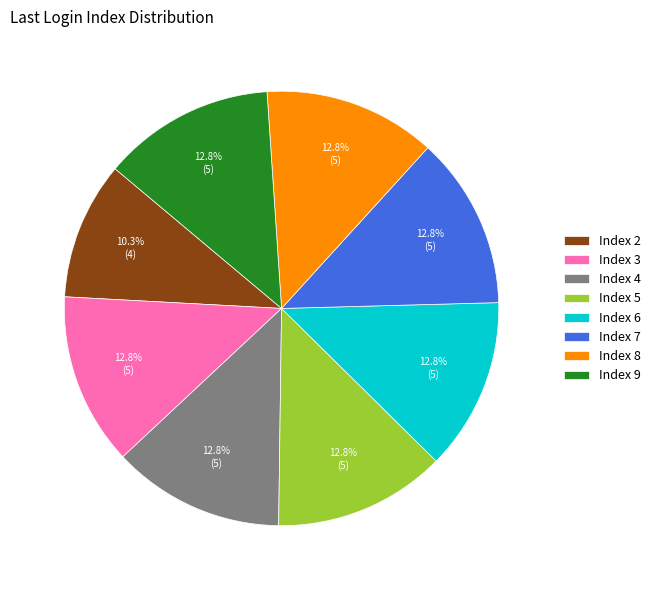

Approximately how many times larger is the value at Index 4 compared to Index 5?

1.0